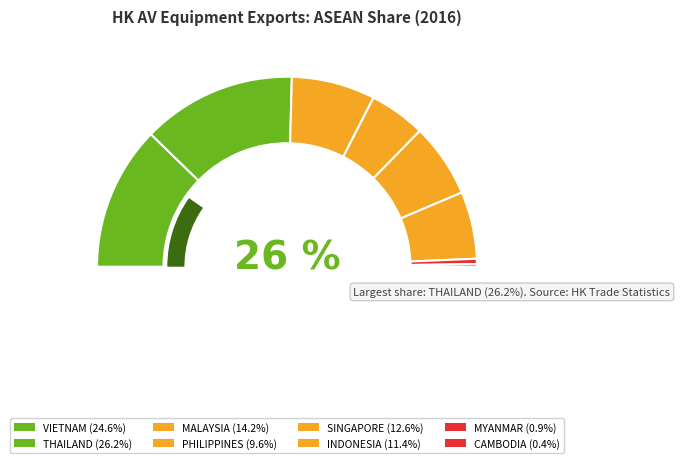

To the nearest percent, what portion does THAILAND represent?

26%